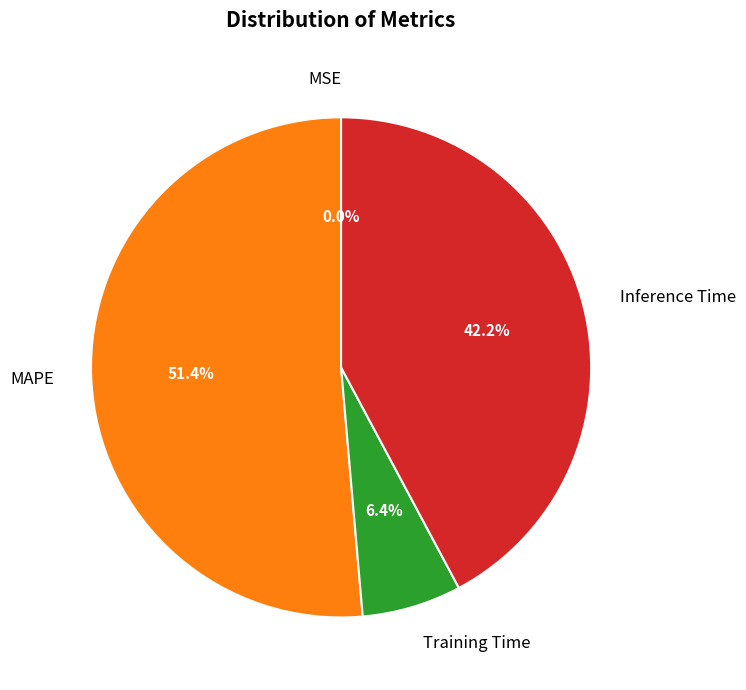

Which slice is the largest?

MAPE